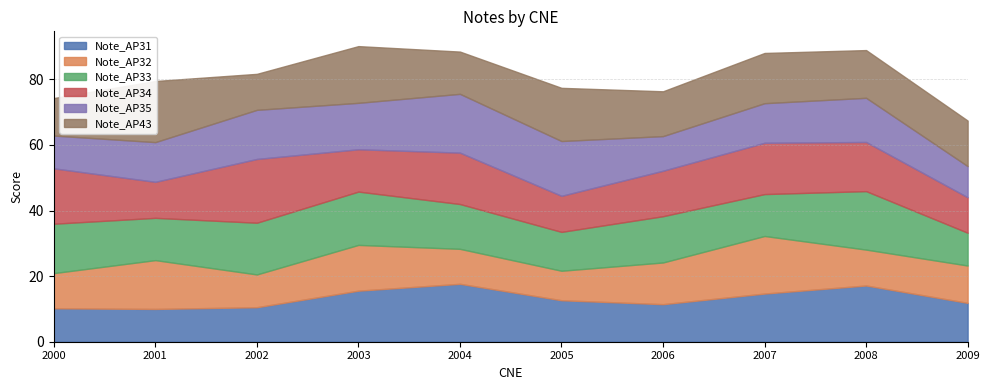

After their last crossing, which series has the higher values: Note_AP31 or Note_AP34?

Note_AP31